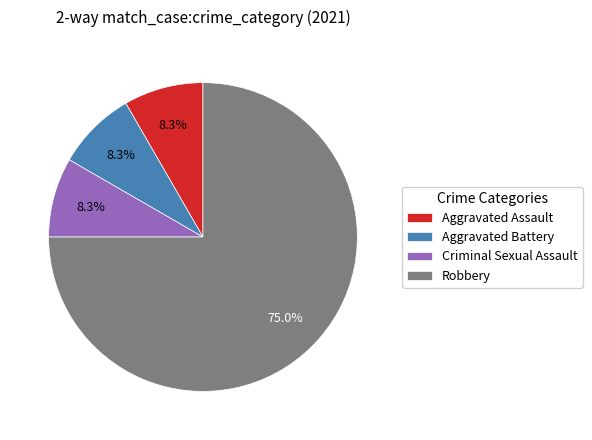

What portion of the pie excludes Aggravated Battery?

91.7%